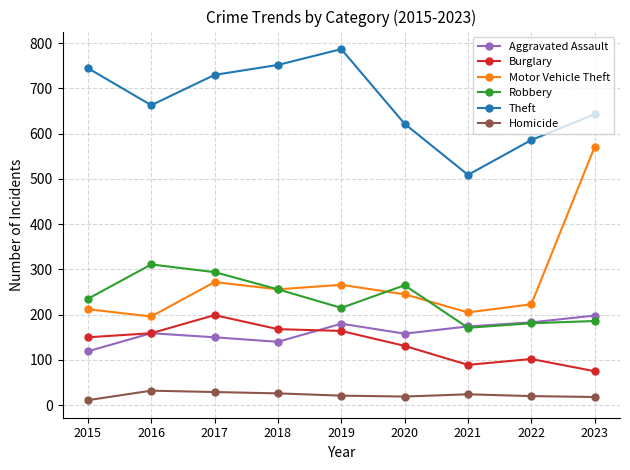

What value does the Homicide series have at 2023?

18